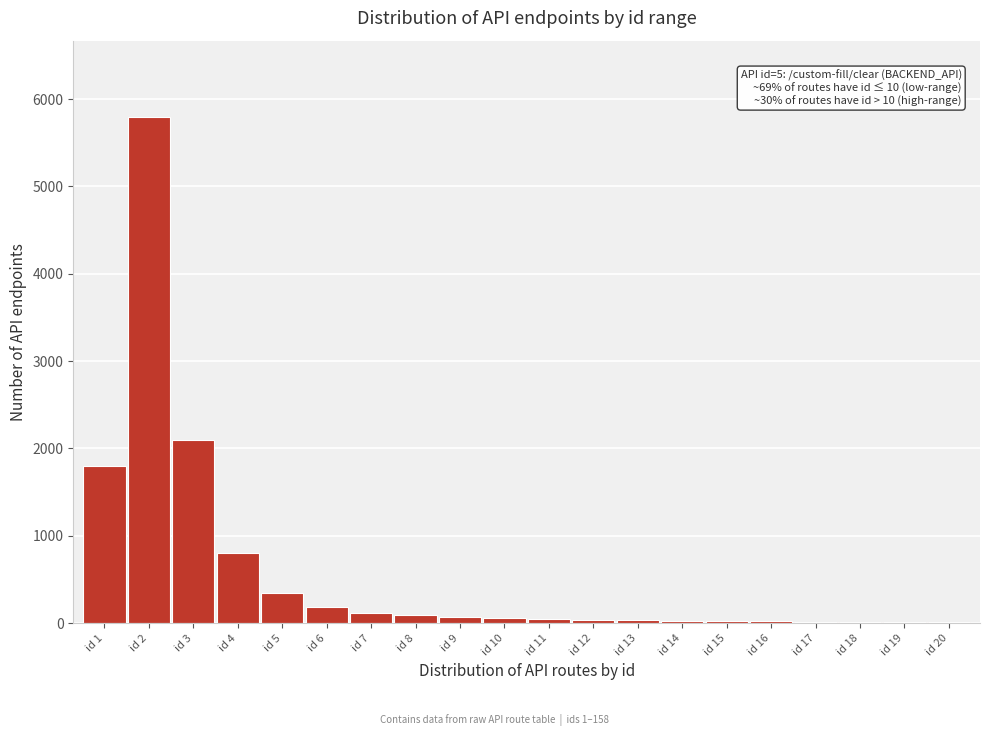

What is the sum of all values?

11586